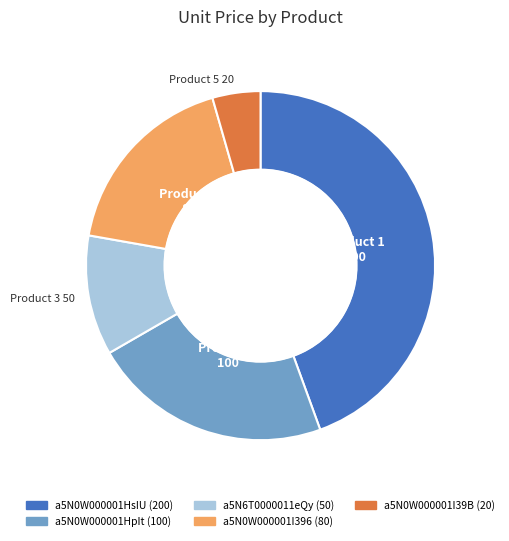

Approximately how many times larger is the value at a5N0W000001HpIt compared to a5N0W000001I39B?

5.0